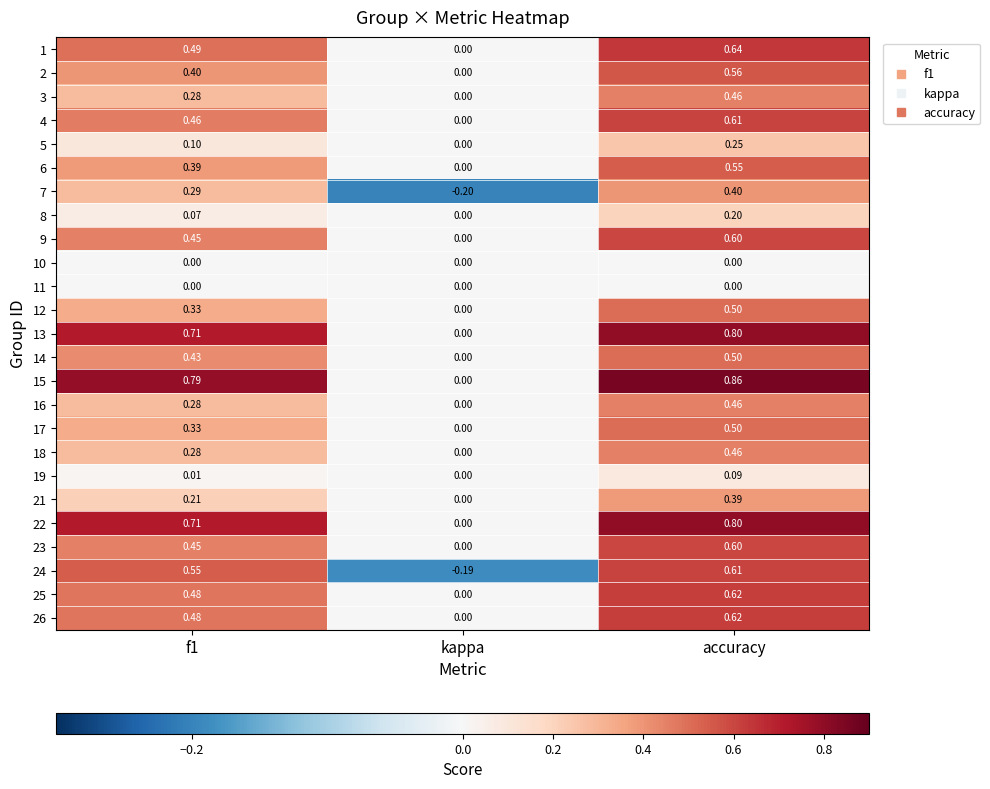

Where is 5 nearest to the value 0?

kappa